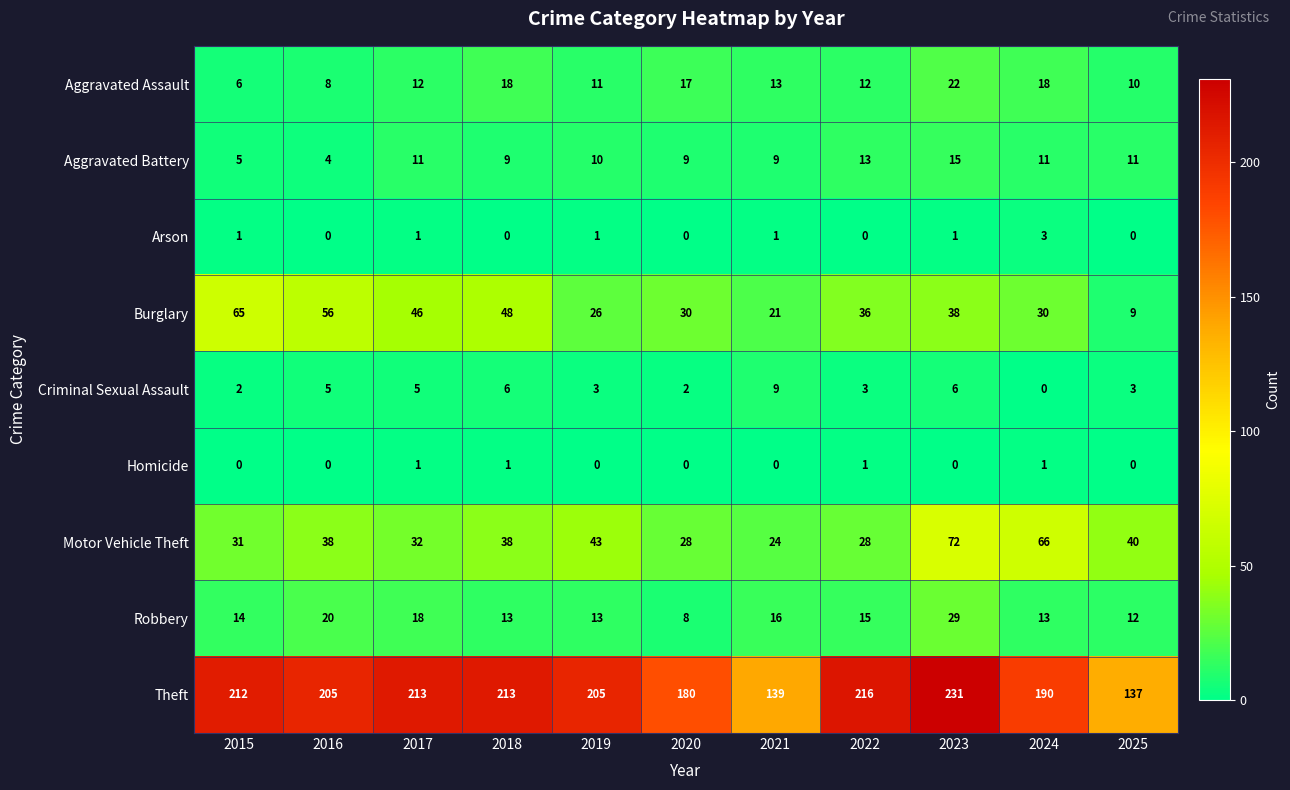

Where does the Theft series first go above 205?

2015